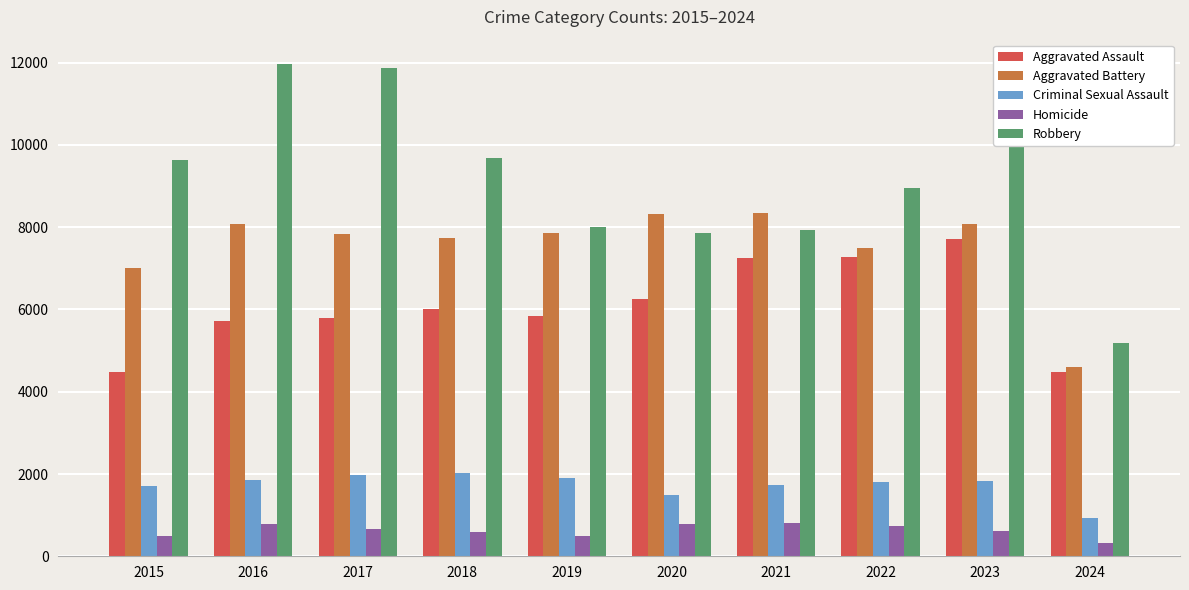

At which category is the sum across all series the highest?

2023